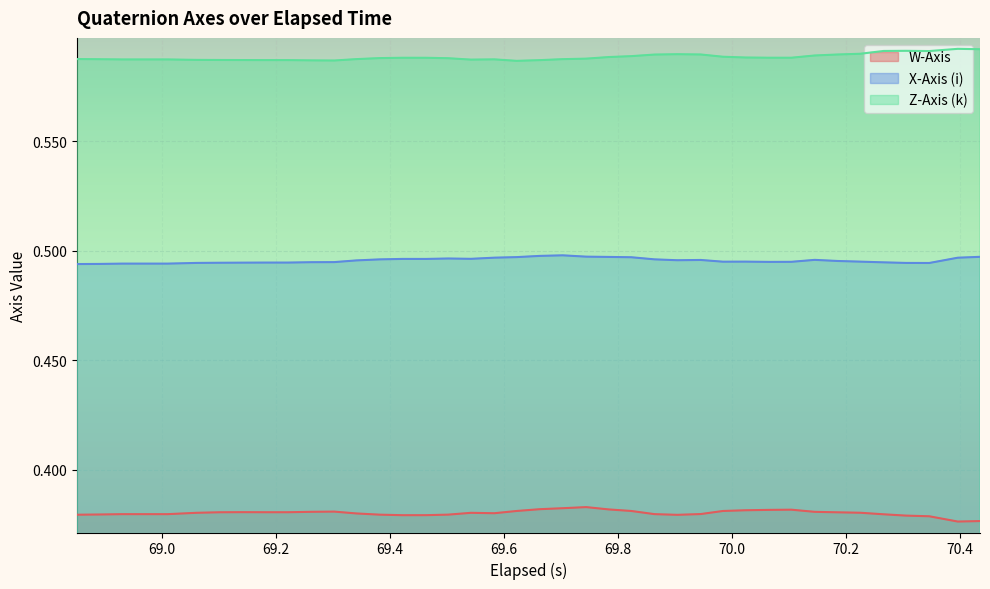

True or false: W-Axis and Z-Axis (k) cross at least once.

False